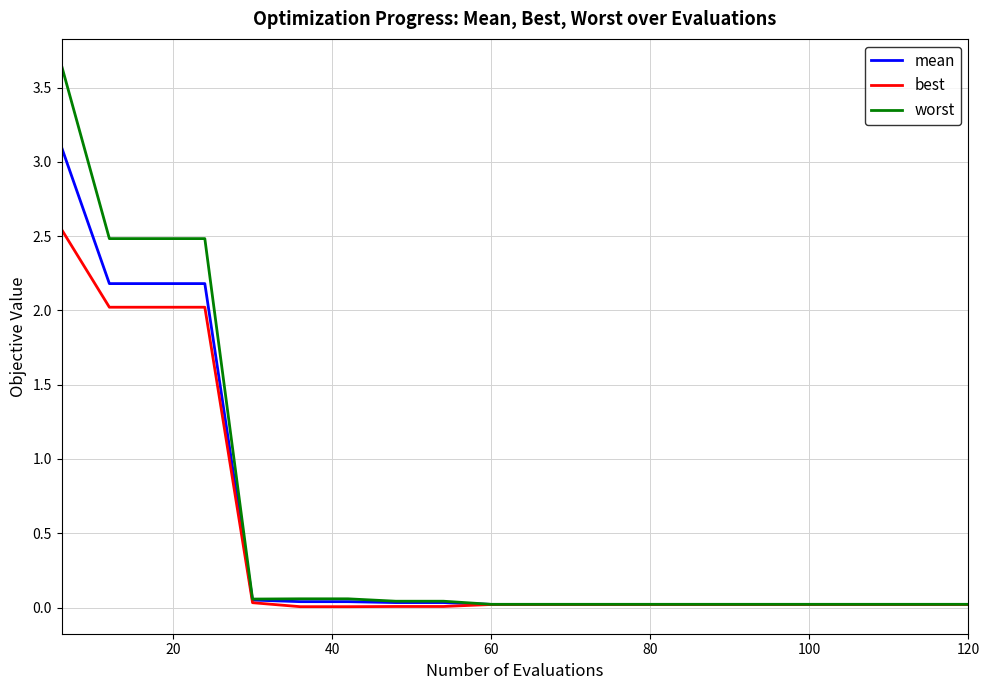

List the series in order of their peak value, lowest first.

best, mean, worst